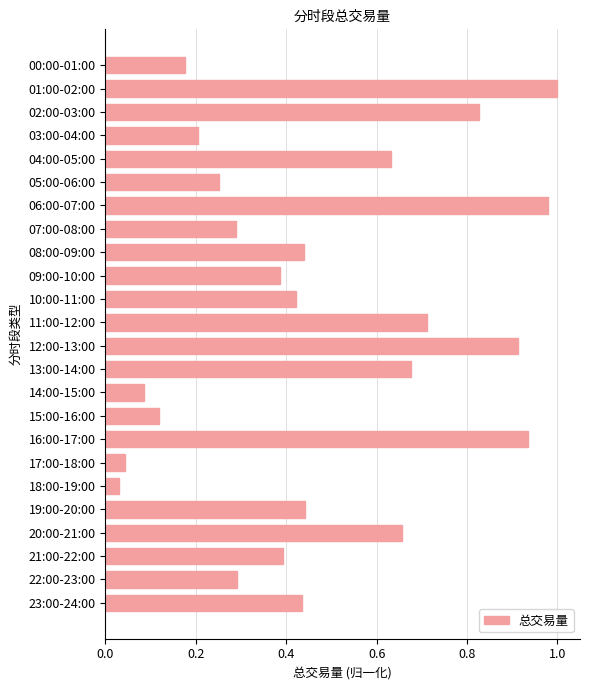

Is it true that the value at 10:00-11:00 is 0.3?

False